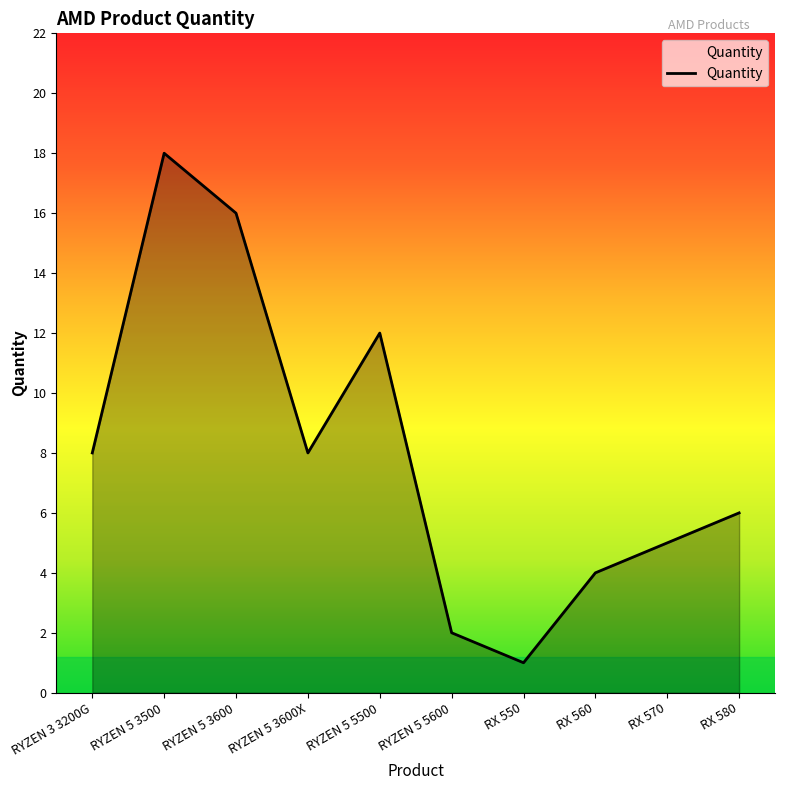

How many values are below 8?

5